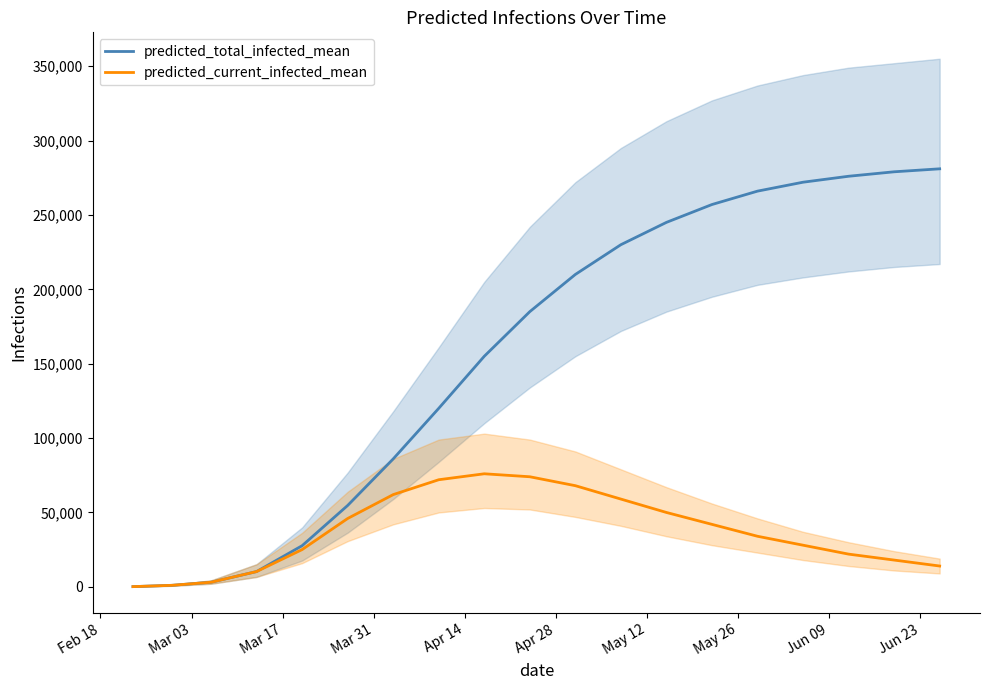

What is the highest value of the predicted_total_infected_mean series?

281000